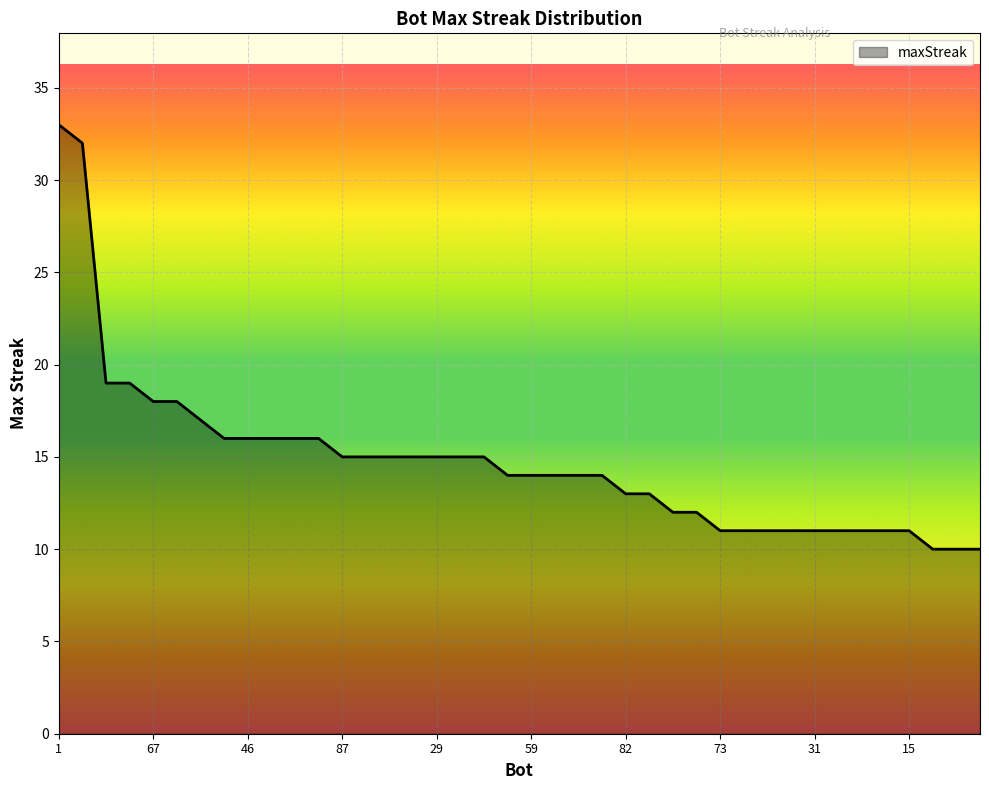

What is the greatest value displayed?

33